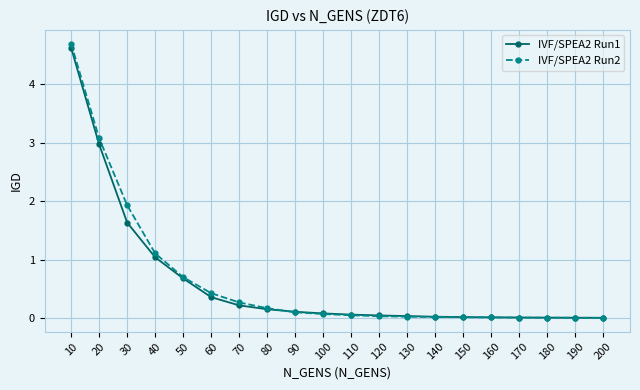

Is the value of IVF/SPEA2 Run2 at 80 greater than the value of IVF/SPEA2 Run1 at 50?

No